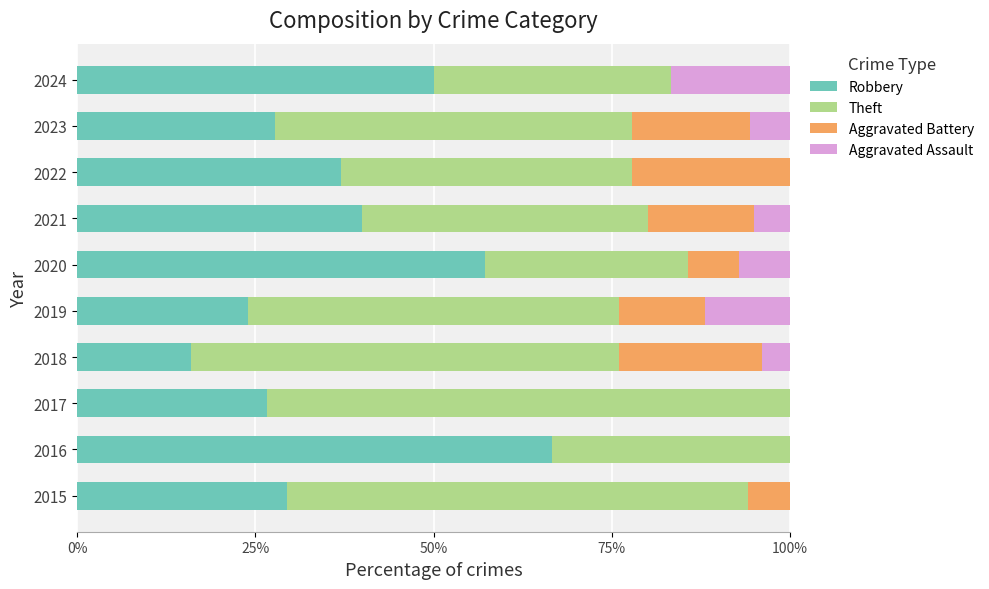

Is it true that Robbery equals 16.0 at 2018?

True